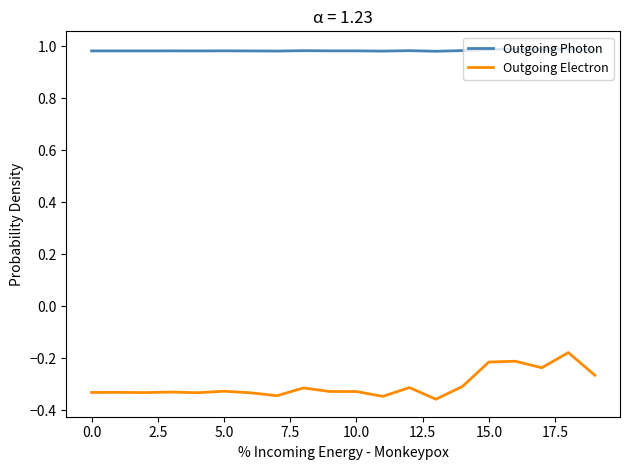

Rank the series by their average value, from highest to lowest.

Outgoing Photon, Outgoing Electron